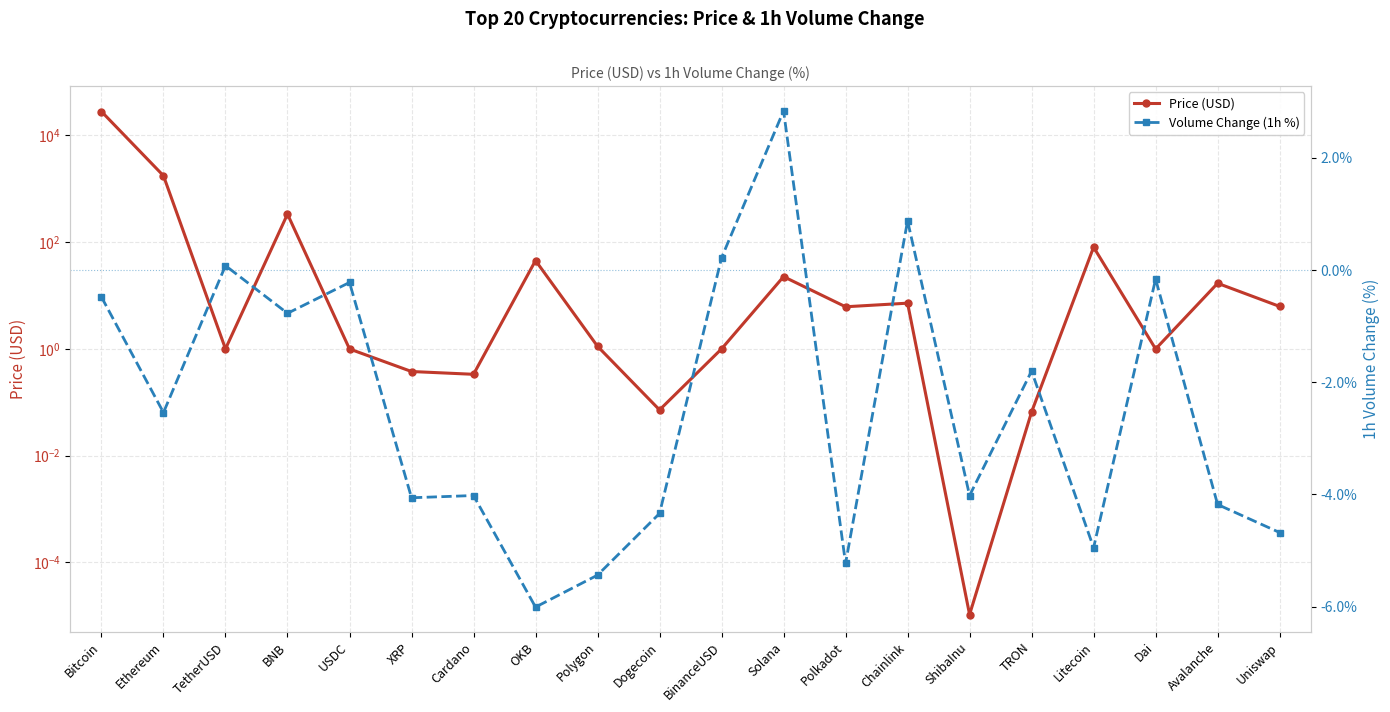

At which category does the chart reach its peak across all series?

Bitcoin